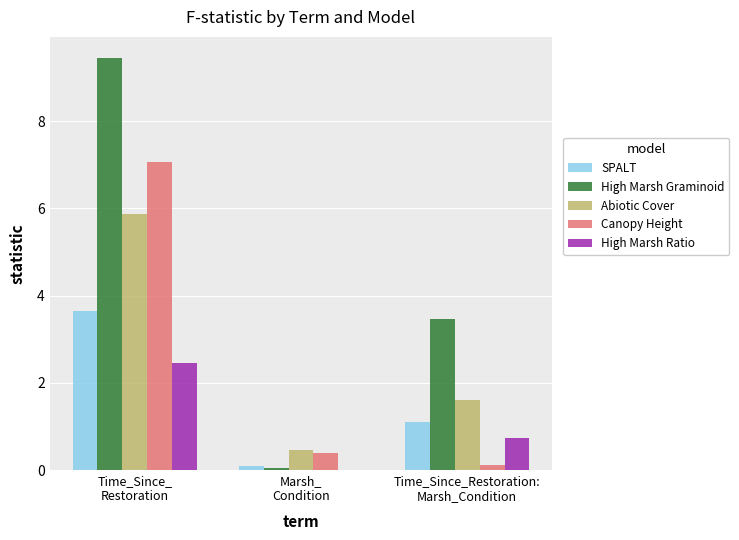

What is the maximum value shown in the chart?

9.5